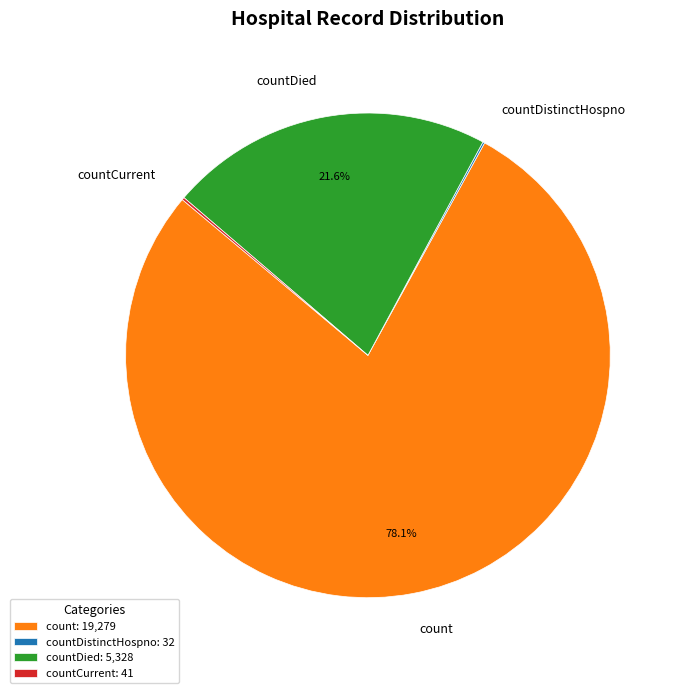

Combined, do count and countDied account for over 50%?

Yes